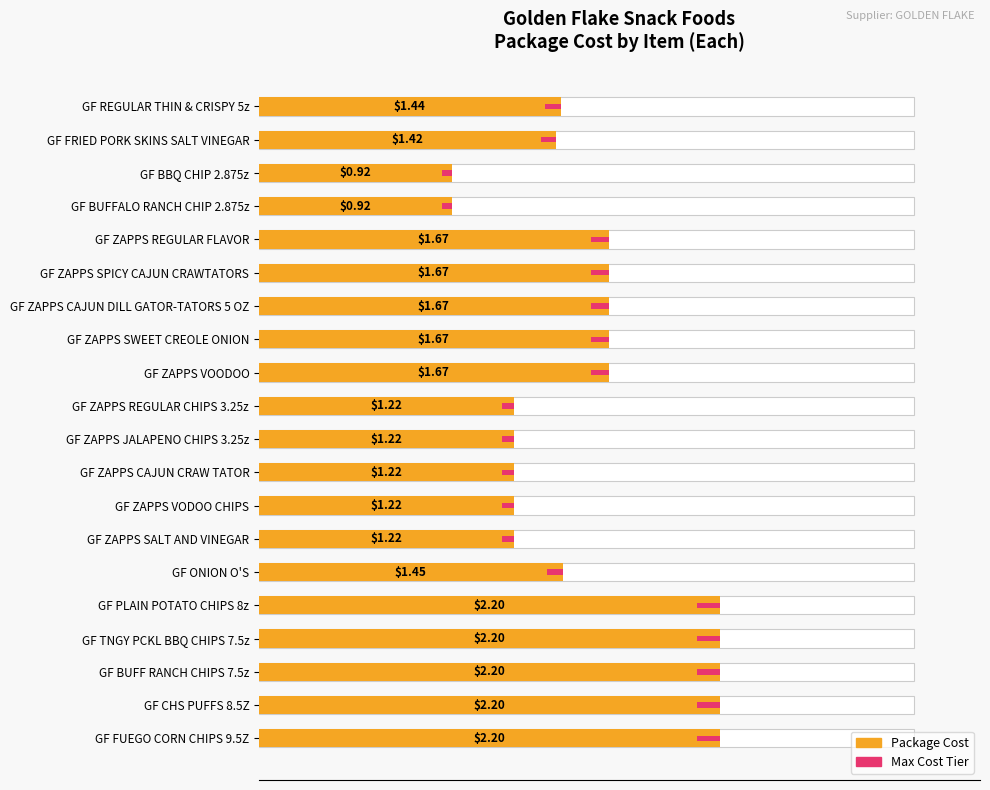

Is it true that the value at GF ZAPPS REGULAR FLAVOR is 71.3?

False